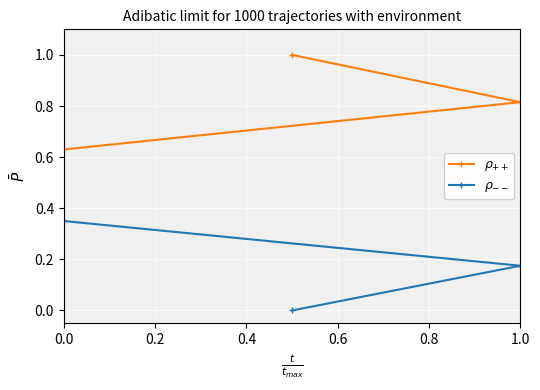

What is the difference between the maximum and minimum values in the $\rho_{++}$ series?

0.4